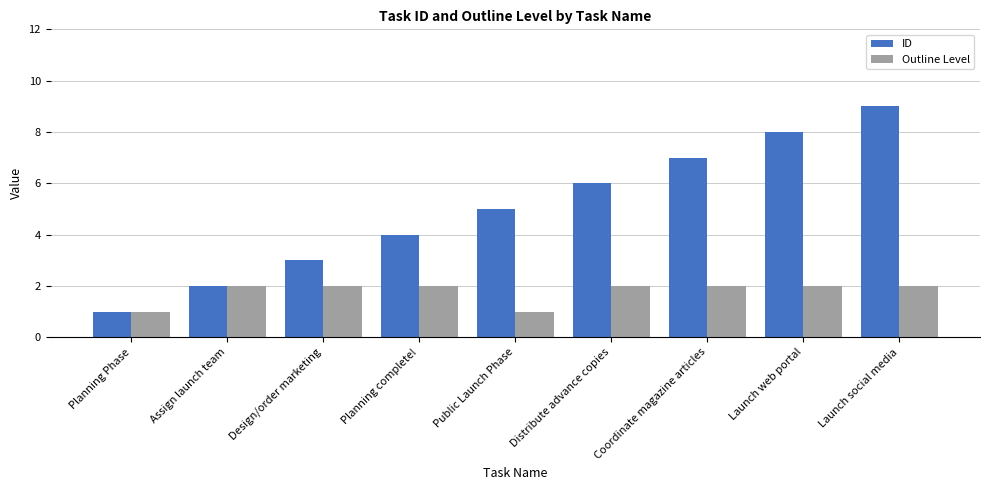

What is the value of the Outline Level bar at the 7th from the left?

2